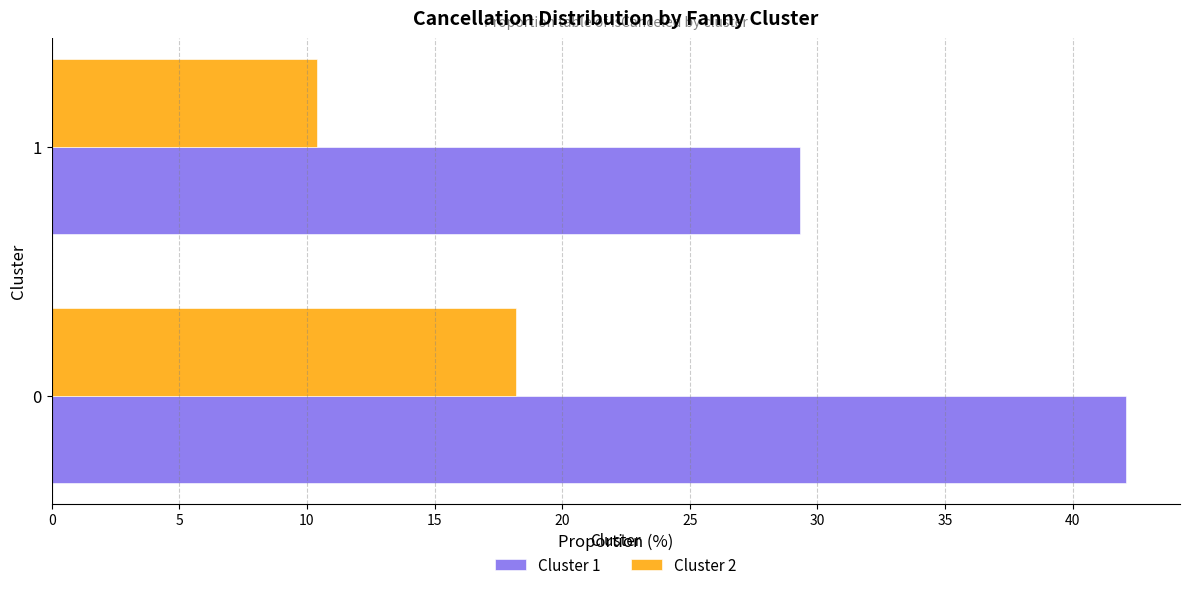

The value of Cluster 1 at 0 is 67.9. True or false?

False